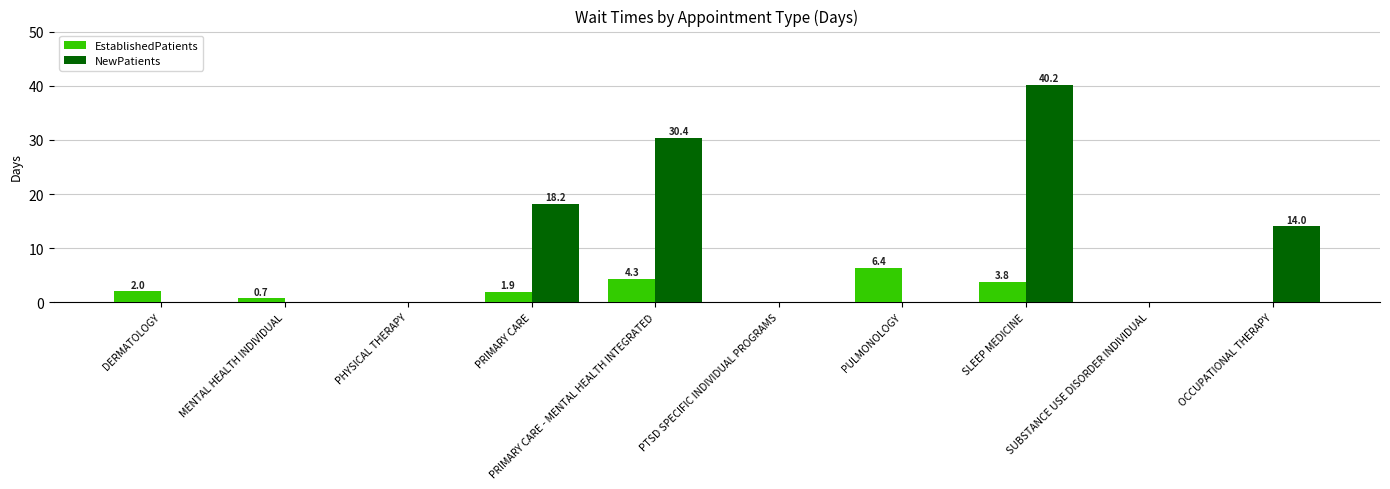

Is the value of NewPatients at PULMONOLOGY greater than the value of EstablishedPatients at PRIMARY CARE - MENTAL HEALTH INTEGRATED?

No